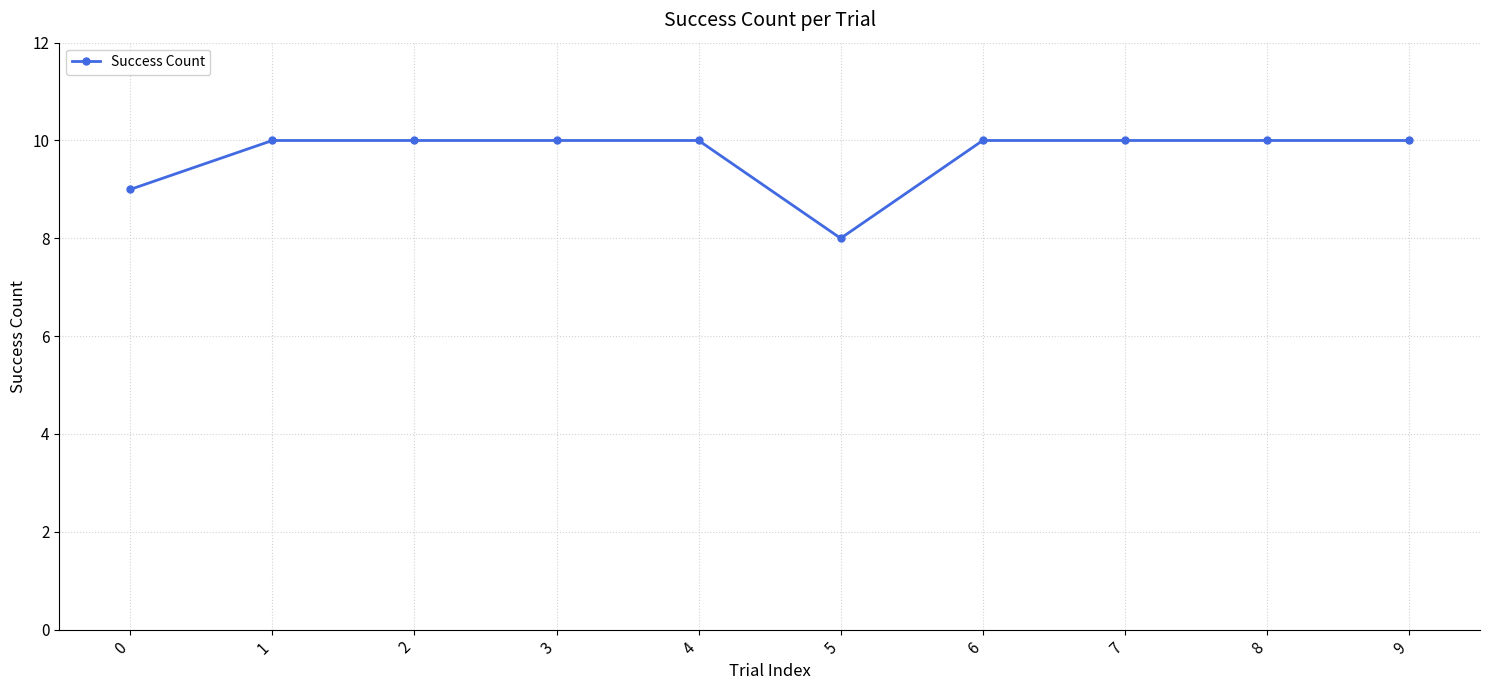

What is the sum of the values at 4 and 7?

20